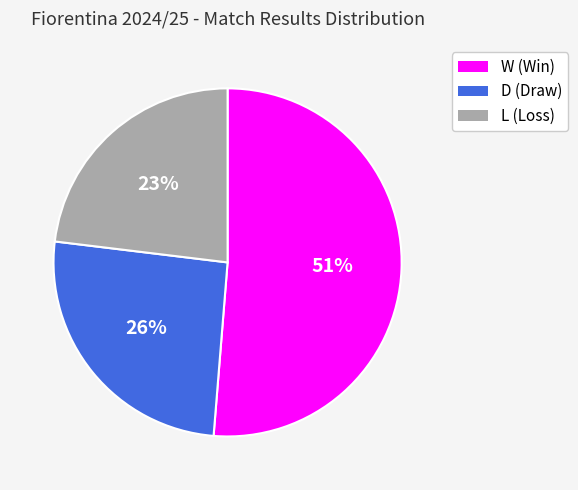

Approximately how many times larger is the value at D (Draw) compared to W (Win)?

0.5